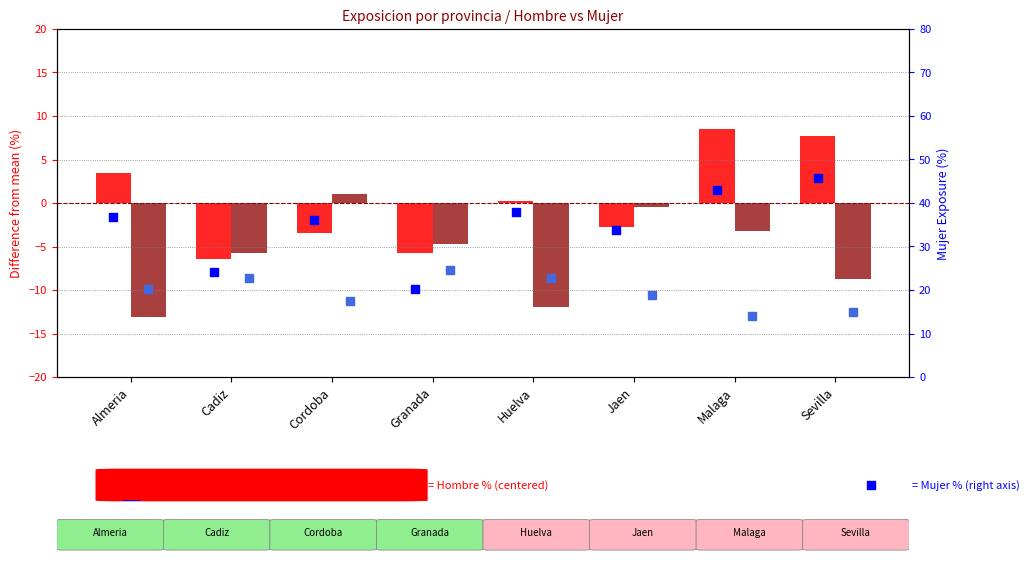

At how many categories does at least one series exceed 36?

5